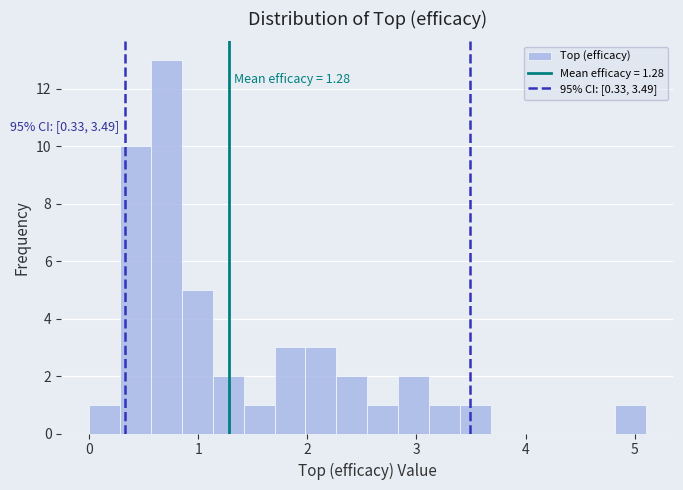

Read against the x-axis, roughly where is the centre of the tallest bar?

0.7